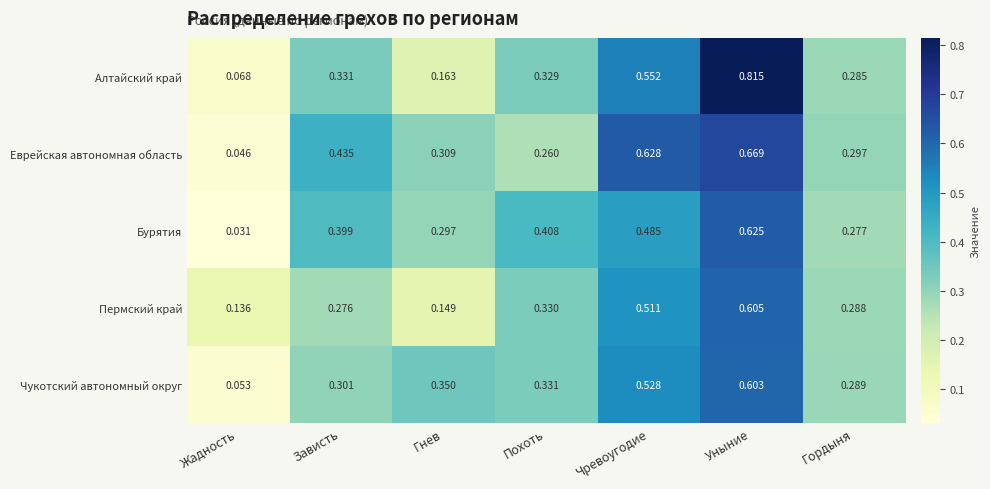

Rank the series by their maximum value, from lowest to highest.

Чукотский автономный округ, Пермский край, Бурятия, Еврейская автономная область, Алтайский край